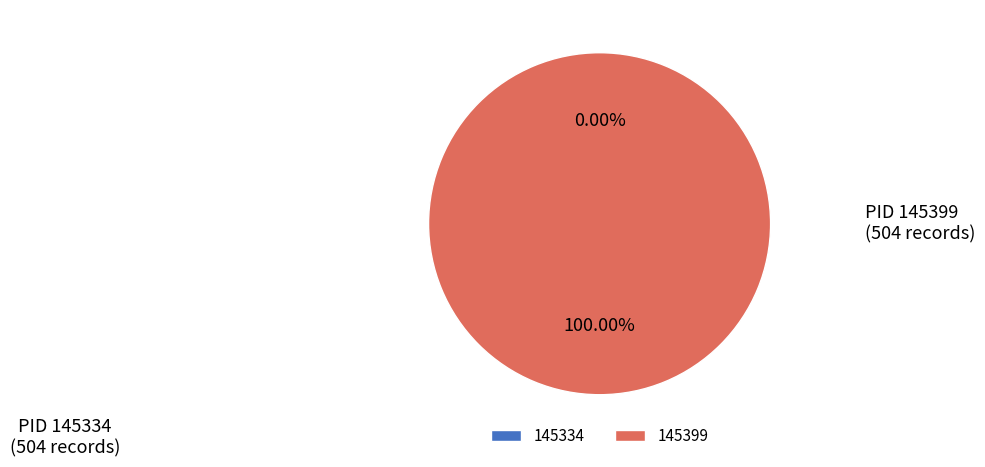

Count the number of slices in the pie.

2